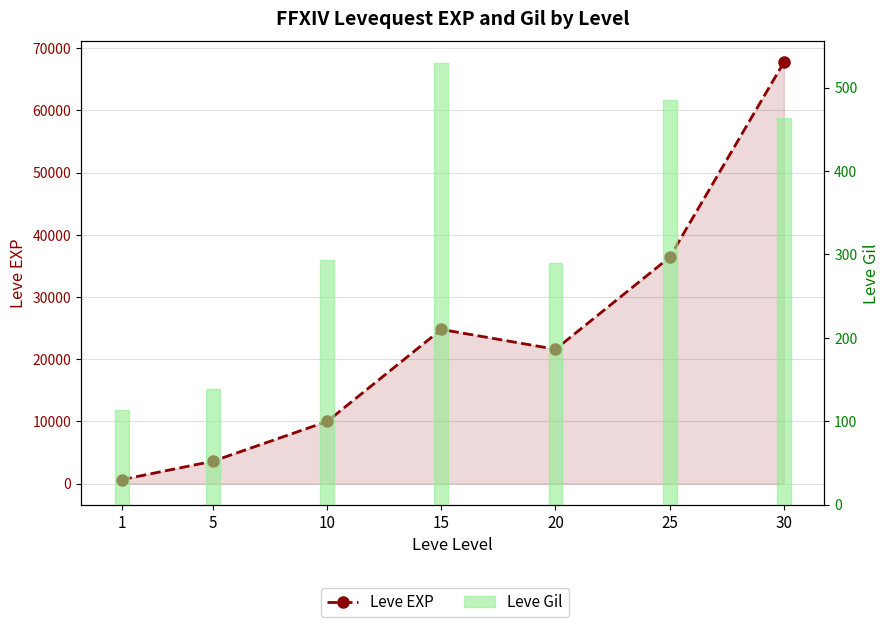

What is the spread (max minus min) of values at 1?

517